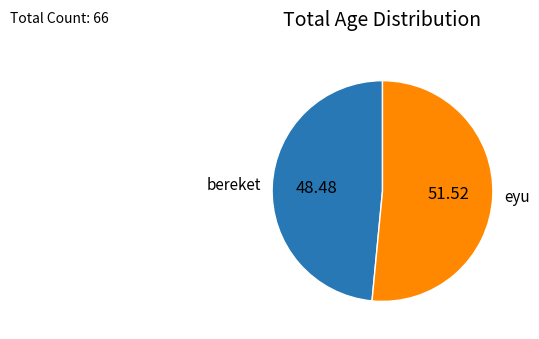

Is the sum of bereket and eyu greater than half?

Yes